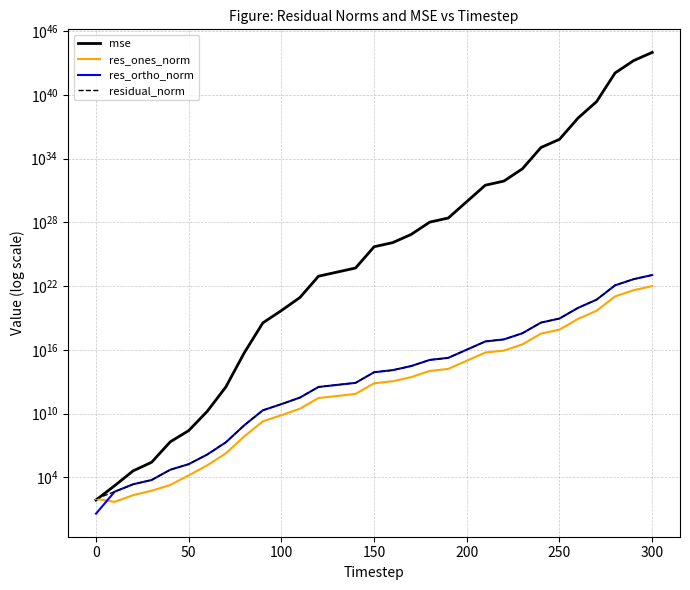

Where does the residual_norm series first go above 79034614551086?

150